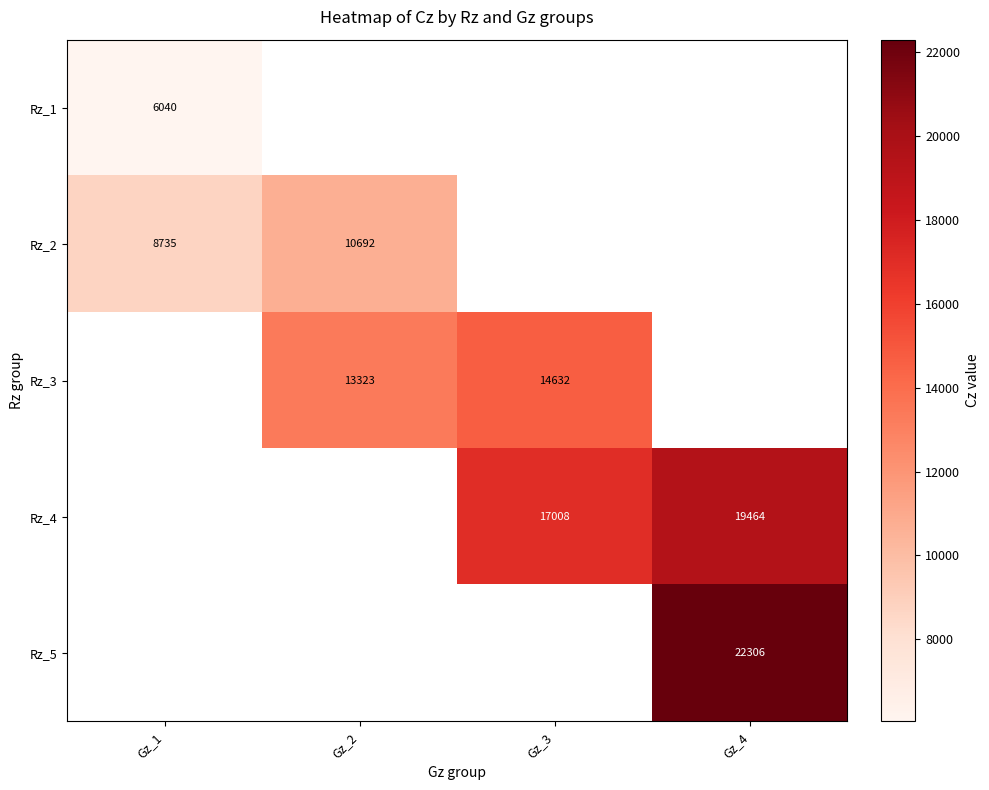

What is the sum of the Rz_2 values at Gz_2 and Gz_1?

19427.0